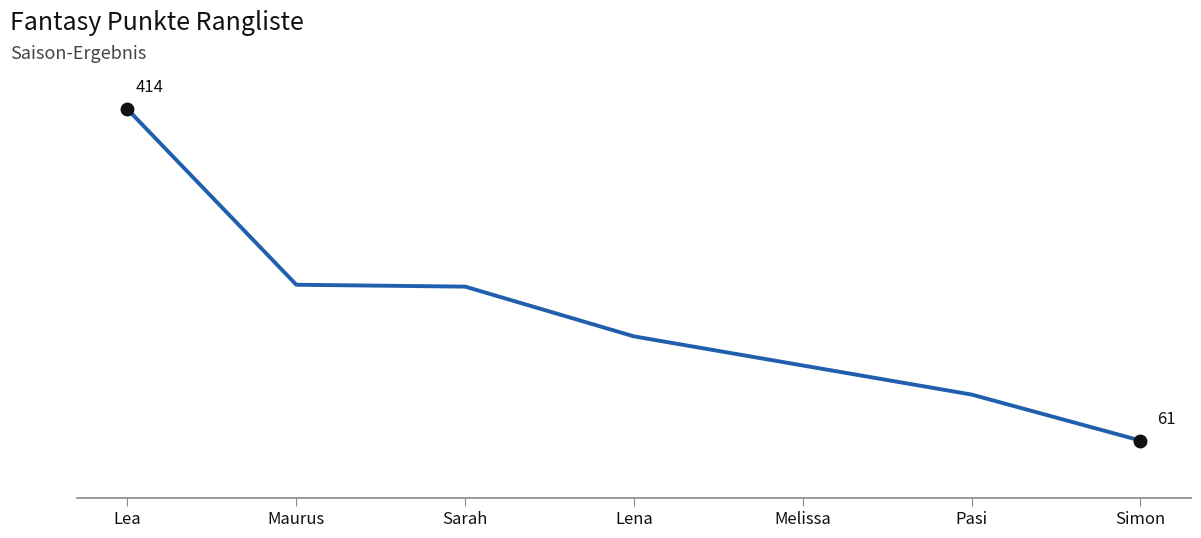

Is this an area chart (filled region under the line)?

No